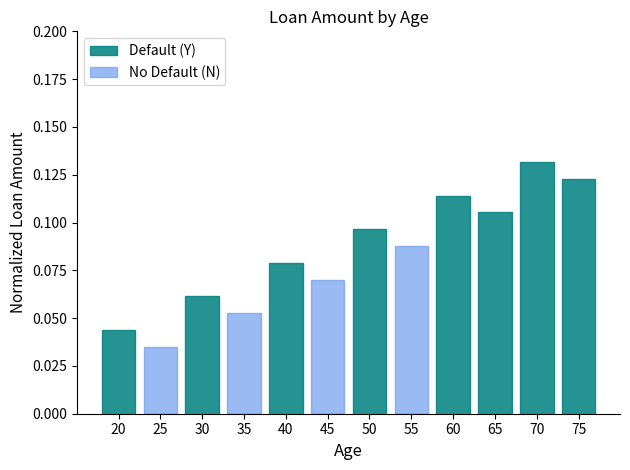

How many bars are there in each group?

2